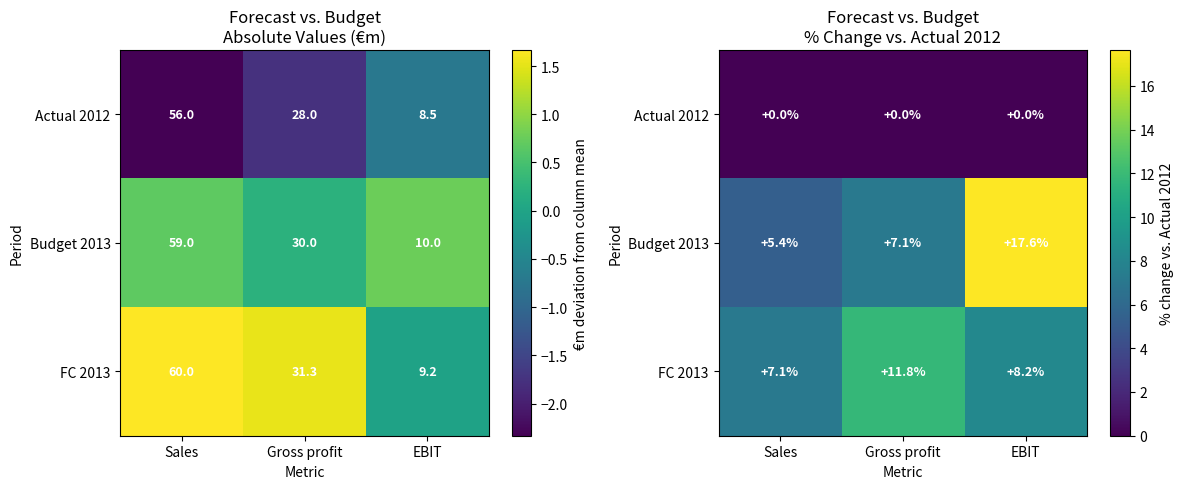

What is the difference between the maximum and minimum values in the FC 2013 series?

4.6